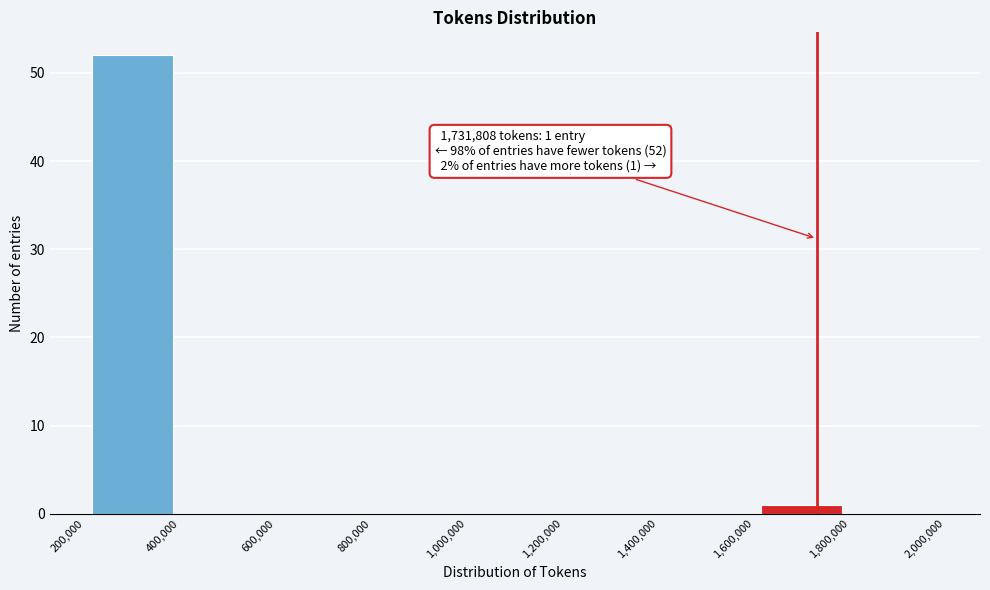

Over which range of the x-axis is the bar tallest?

200,000 to 400,000